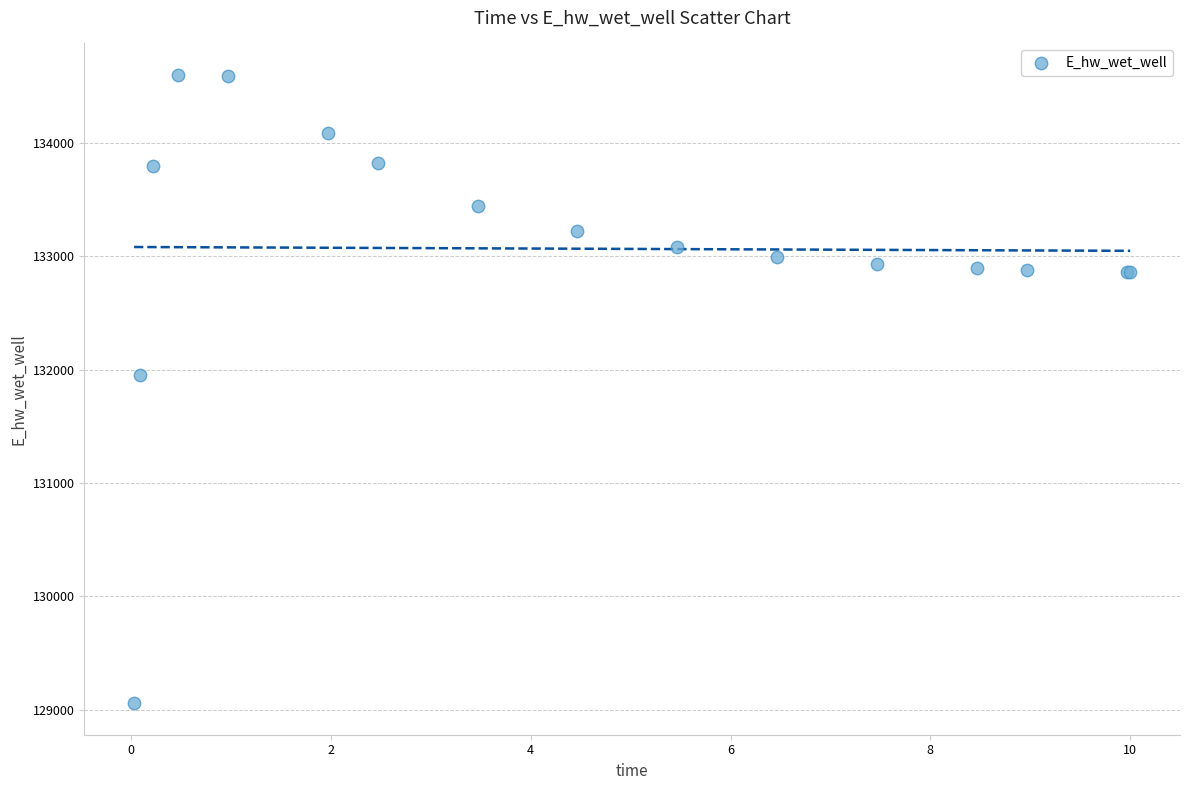

What Y value in the scatter plot is closest to 131827?

131948.2